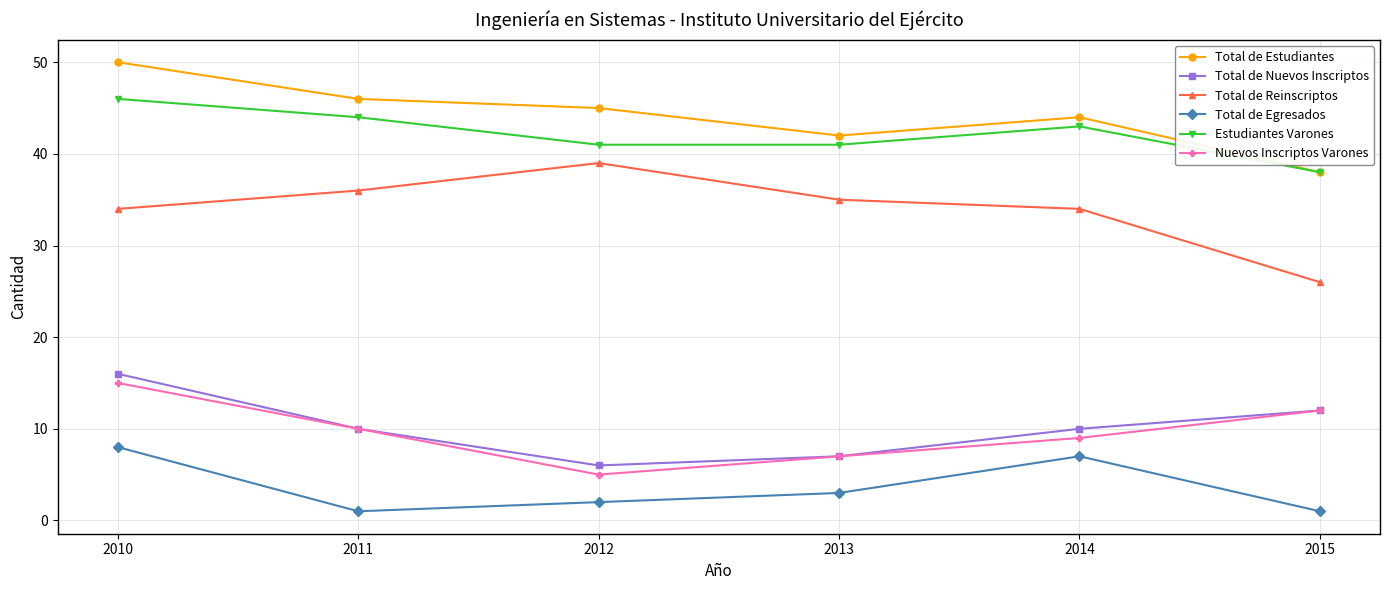

How many distinct data groups are displayed?

6